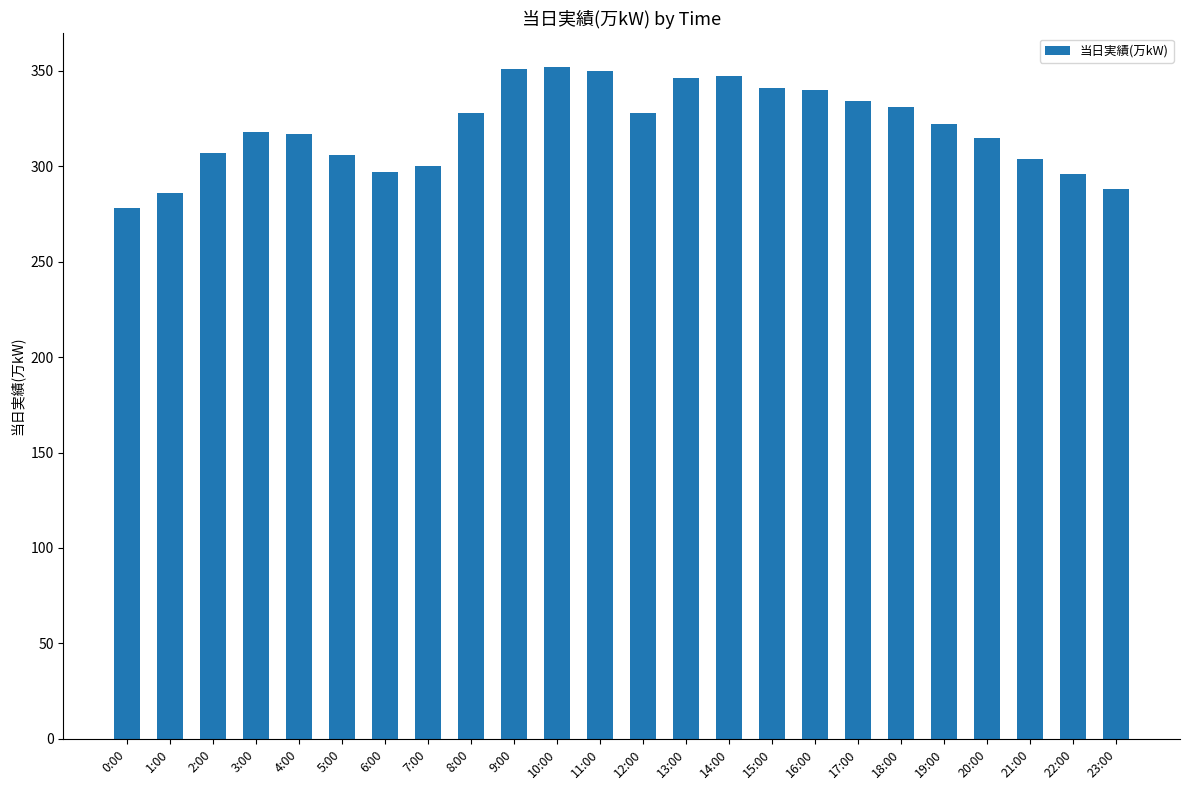

What is the difference between the maximum and second lowest values?

66